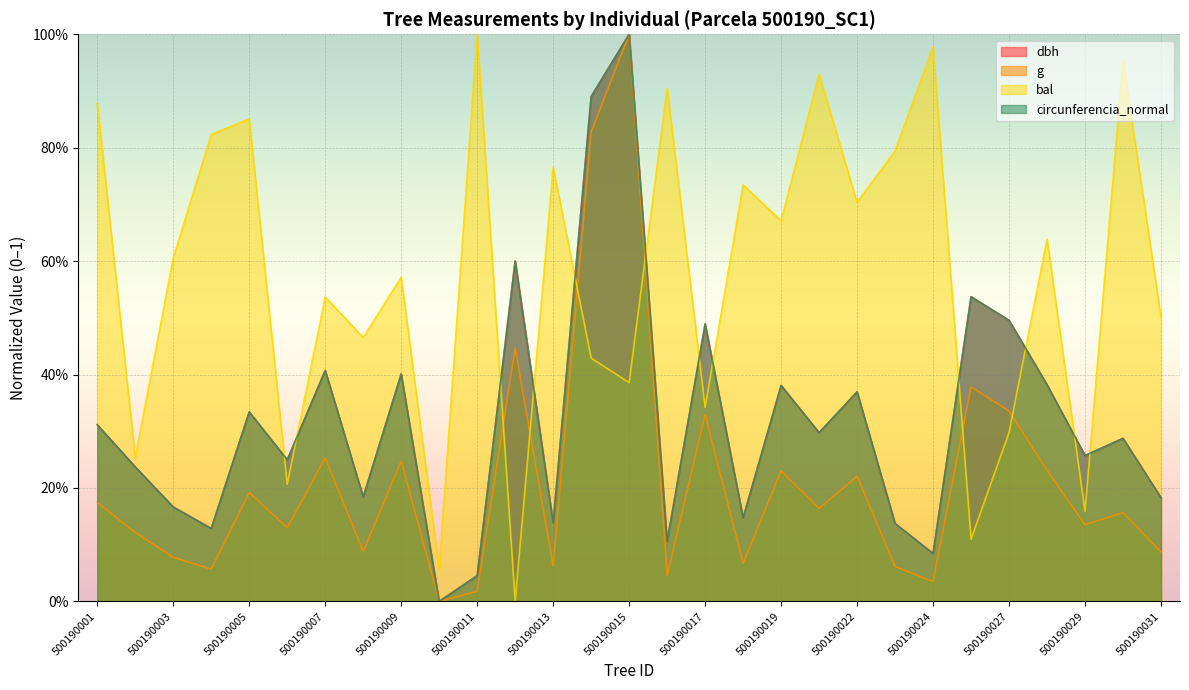

How many positive values does the g series have?

28